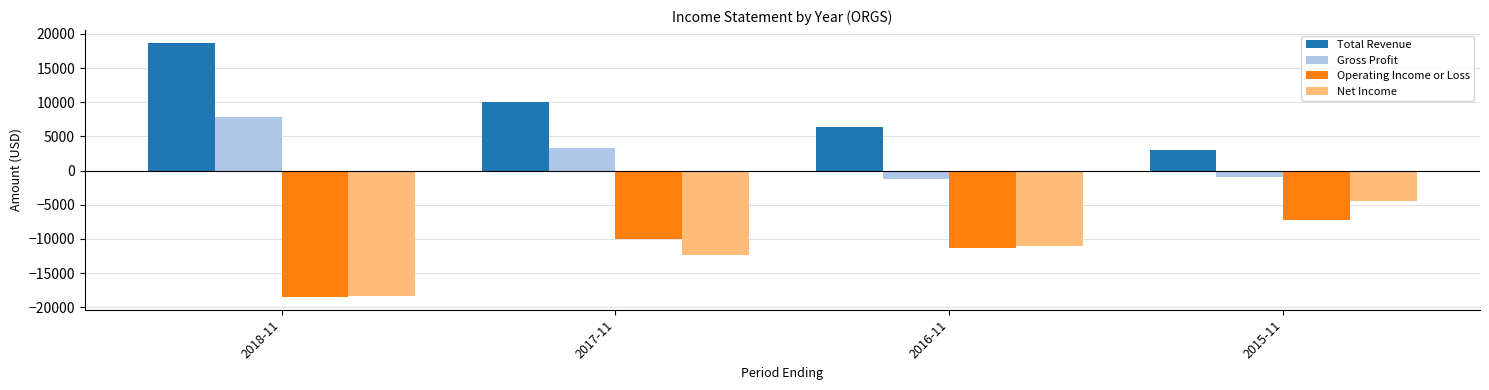

What is the spread (max minus min) of values at 2018-11?

37200